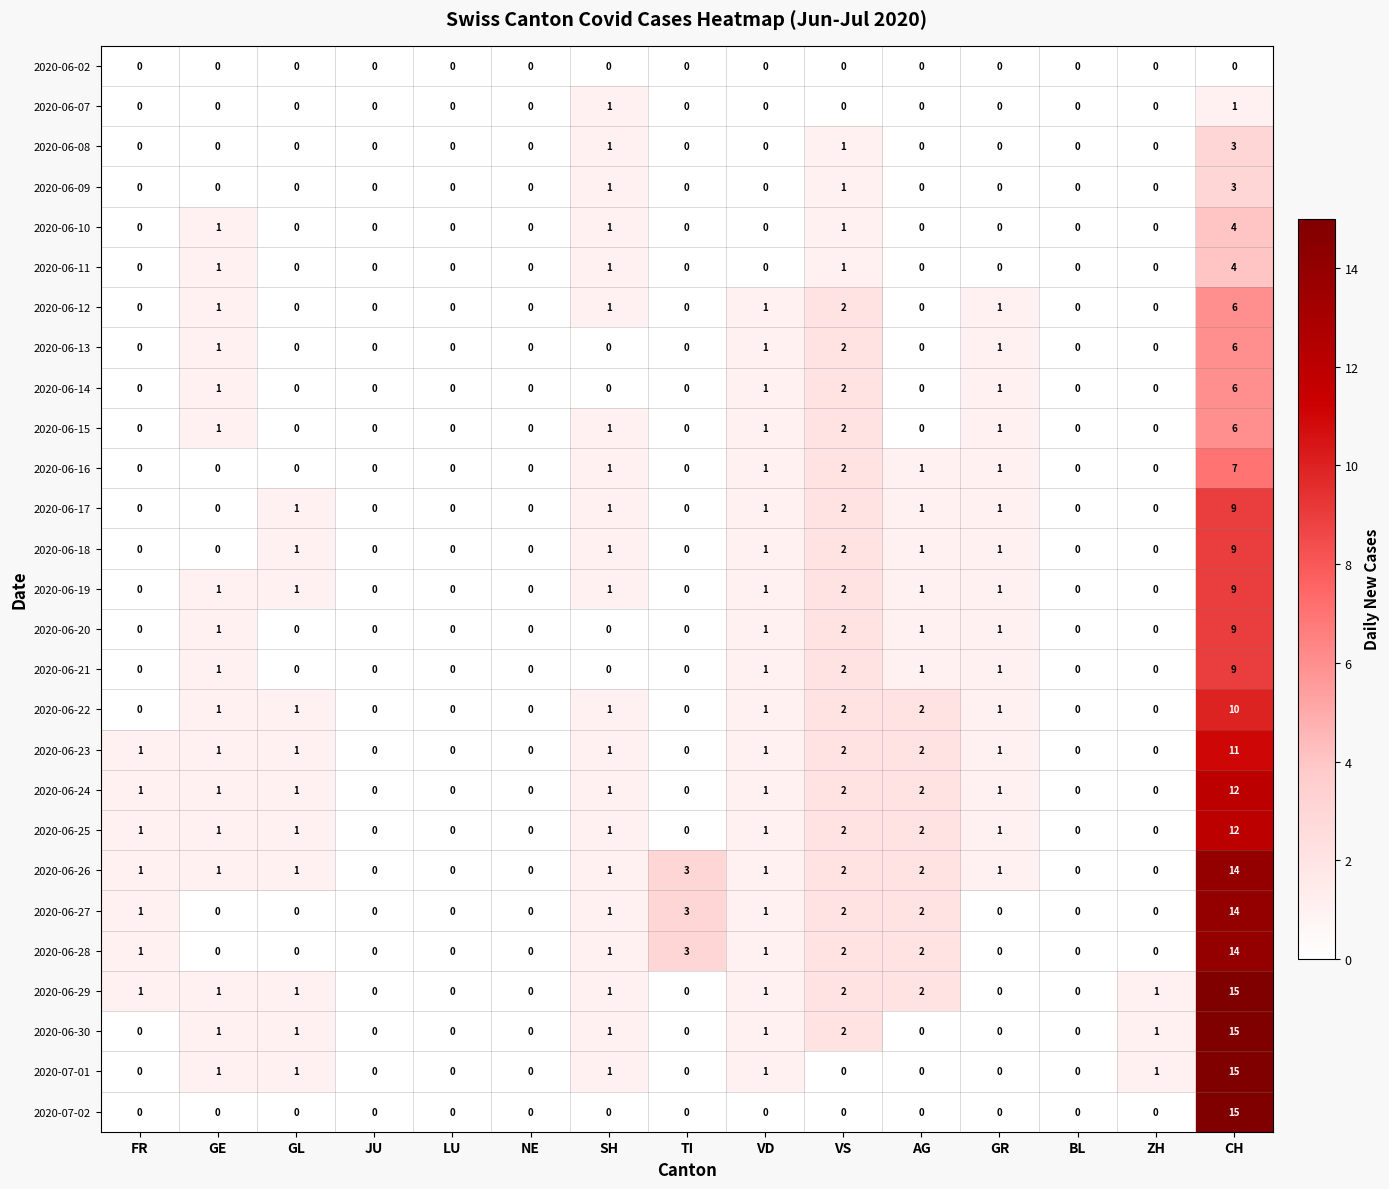

Which label corresponds to the largest value in the chart?

CH